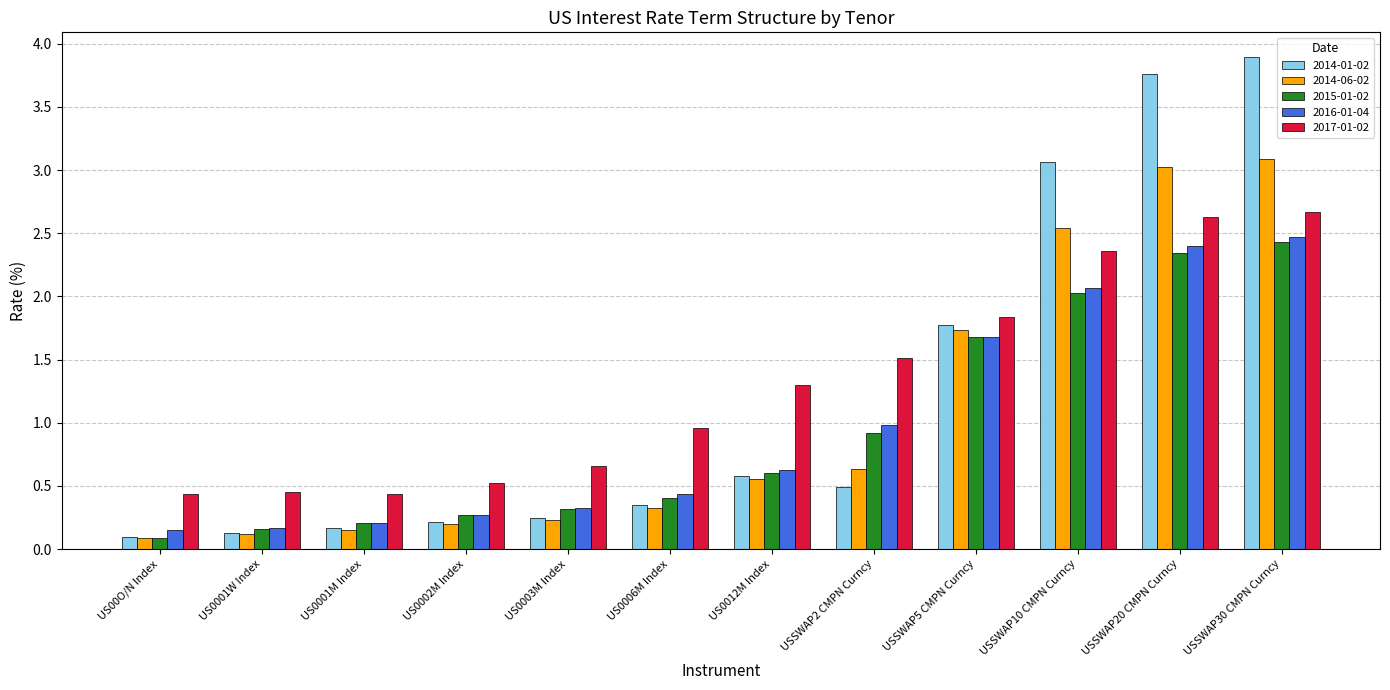

What value does the 2014-01-02 series have at US0001W Index?

0.1